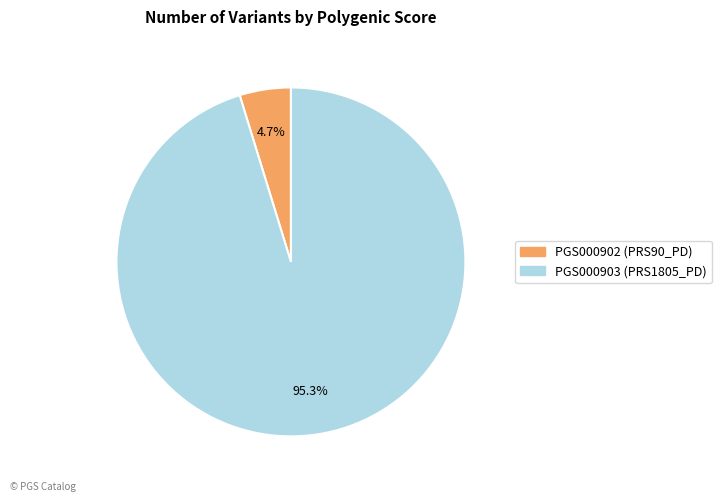

To the nearest percent, what percentage of the pie is PGS000903 (PRS1805_PD)?

95%